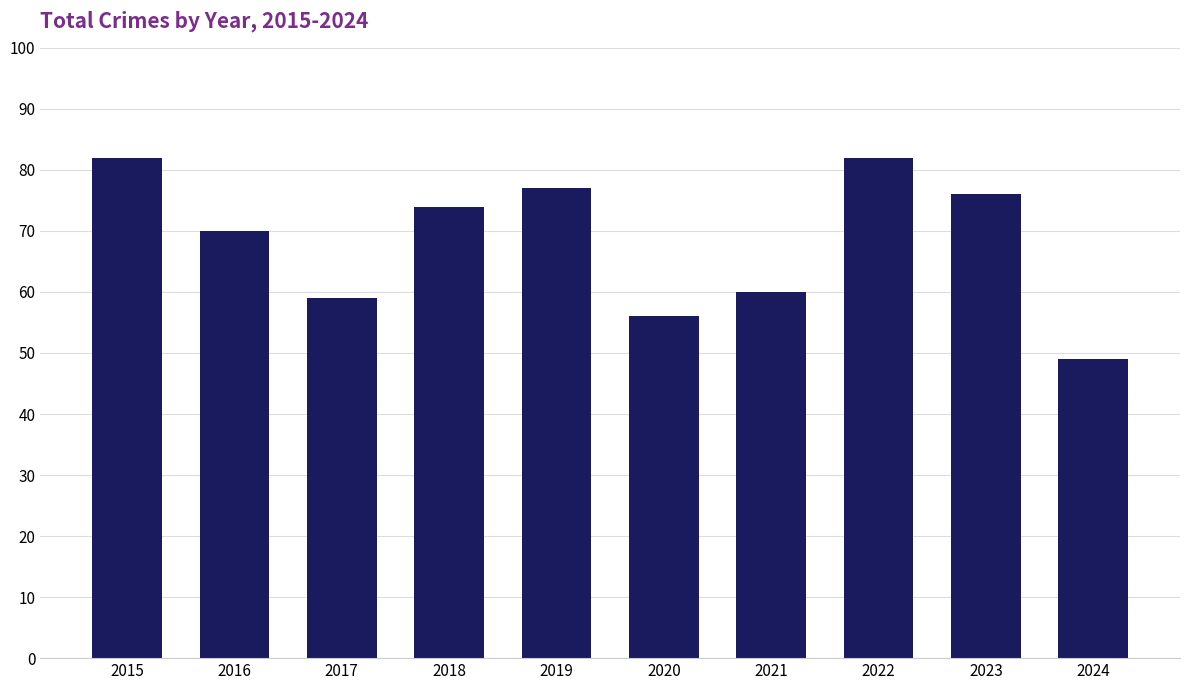

Reading left to right, what are all the values shown in this chart?

82	70	59	74	77	56	60	82	76	49